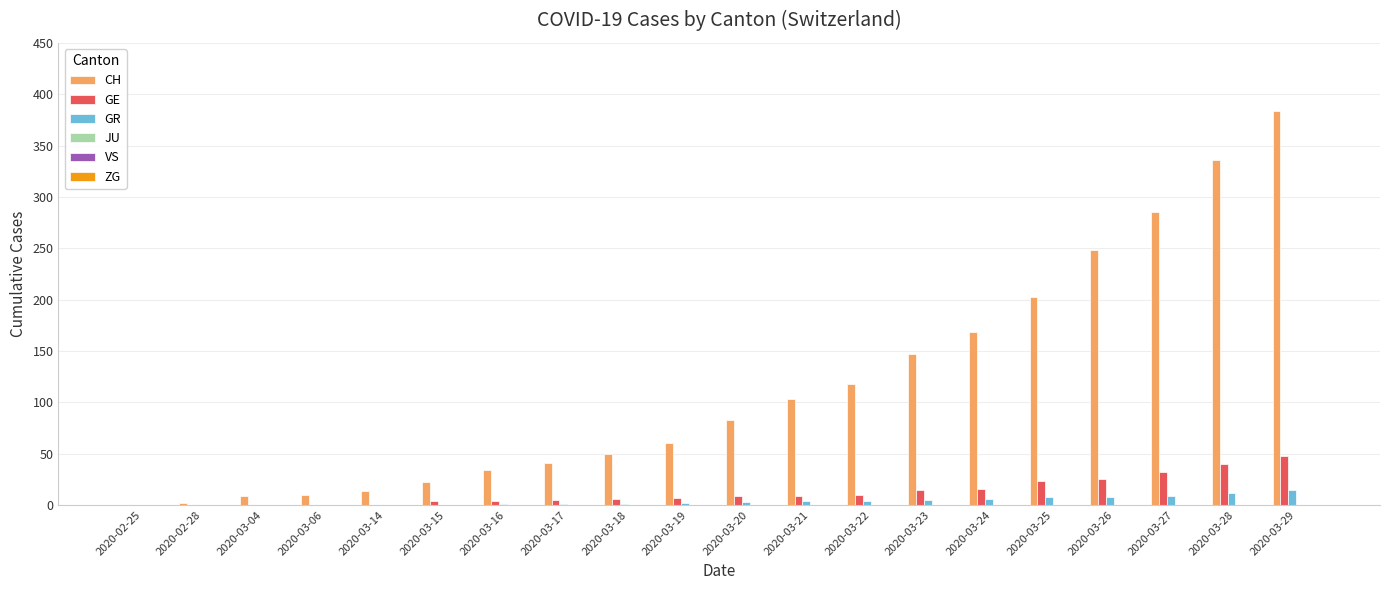

Between 2020-03-17 and 2020-03-21, which series saw the biggest shift?

CH